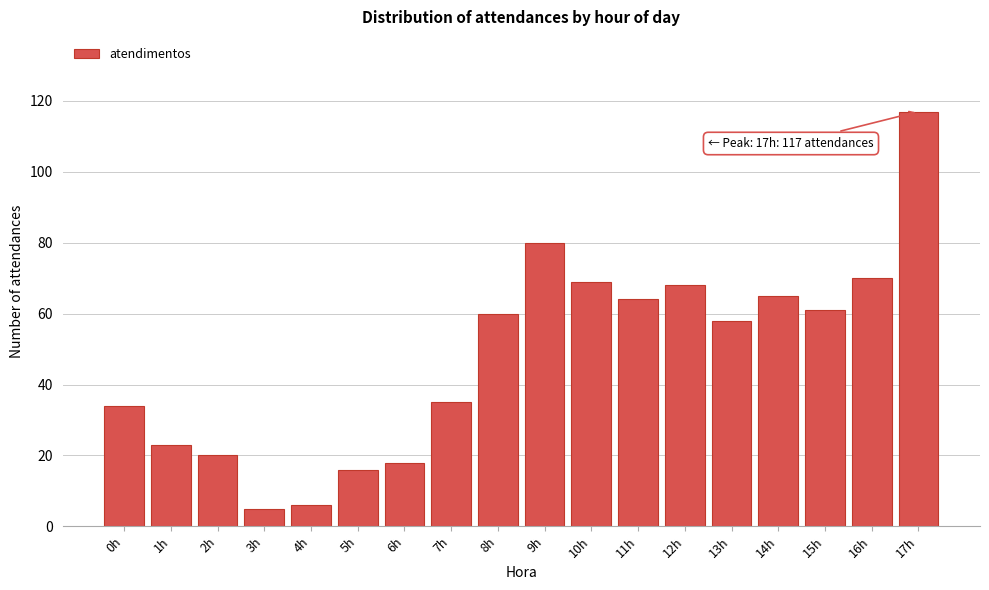

Reading left to right, transcribe all the data shown in this chart.

34	23	20	5	6	16	18	35	60	80	69	64	68	58	65	61	70	117